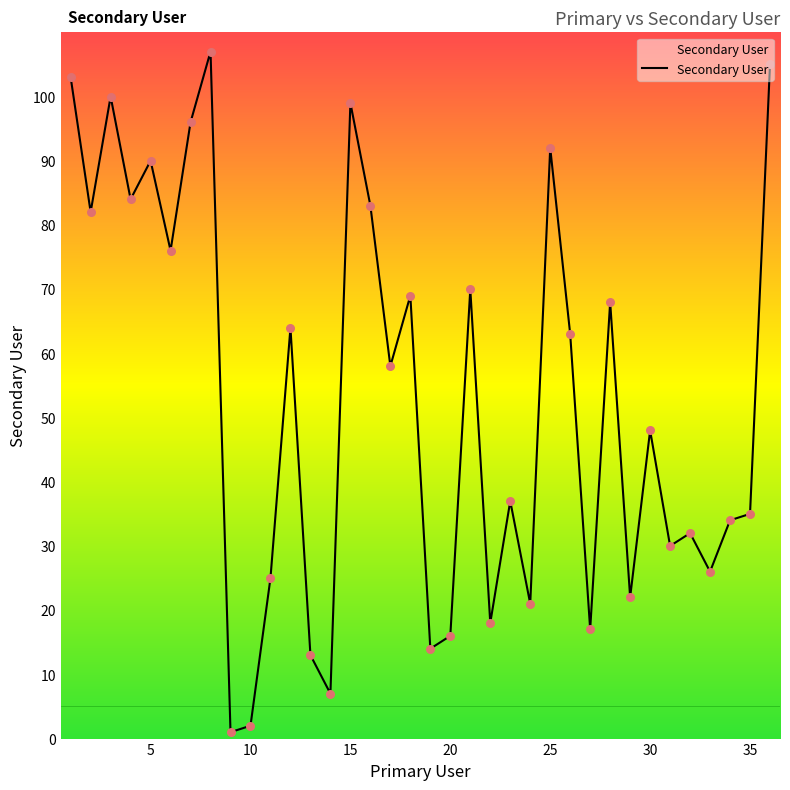

What is the maximum value shown in the chart?

107